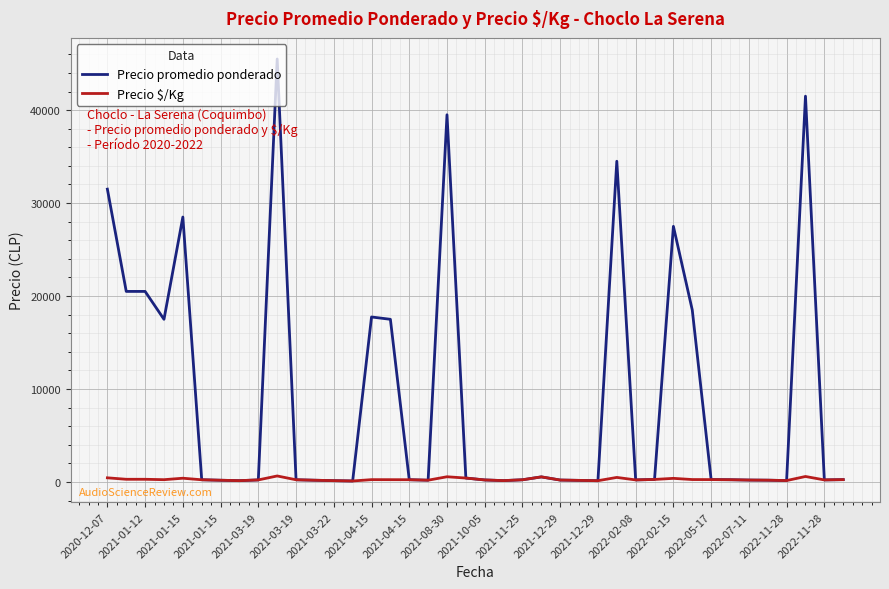

What is the sum of all Precio promedio ponderado values?

366831